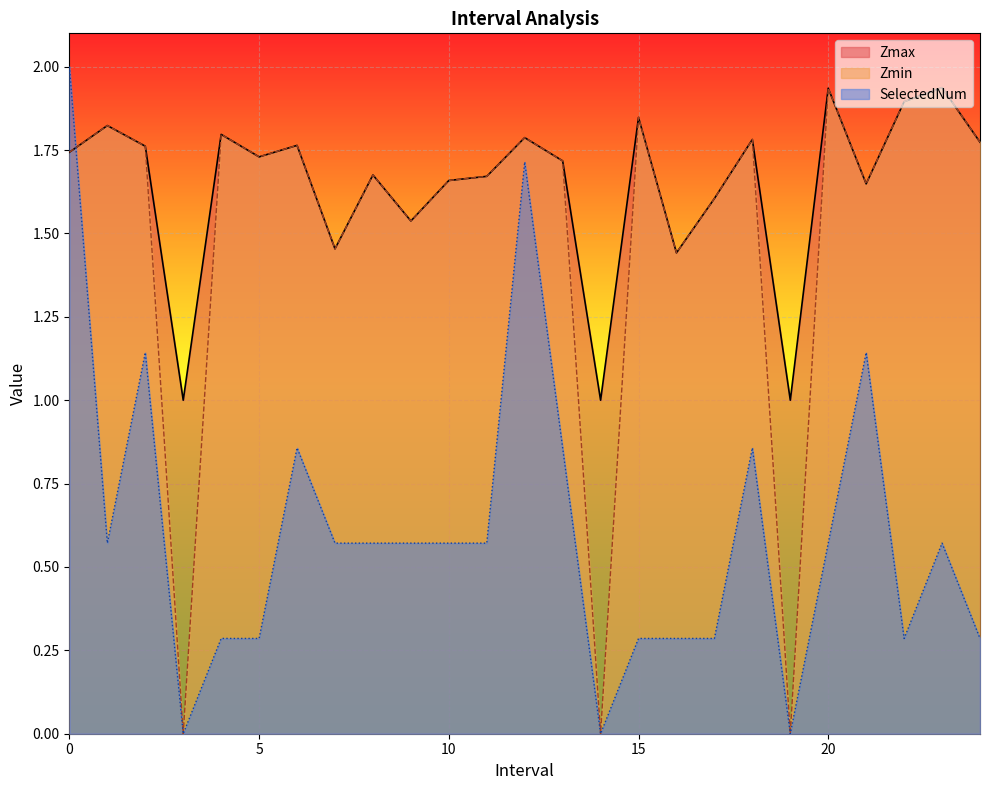

What are all the series names shown in the legend?

Zmax, Zmin, SelectedNum